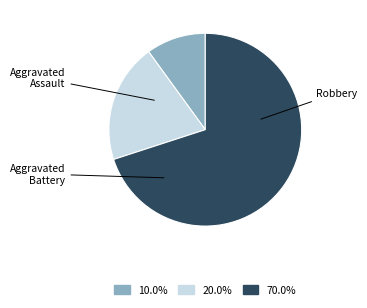

Combined, do Aggravated Battery and Aggravated Assault account for over 50%?

No